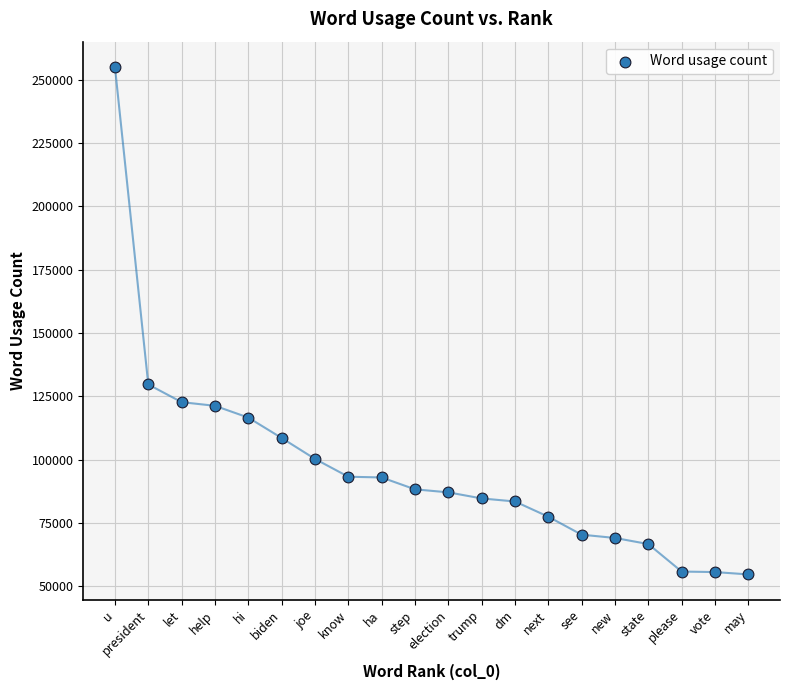

What Y value in the scatter plot is closest to 154854?

129693